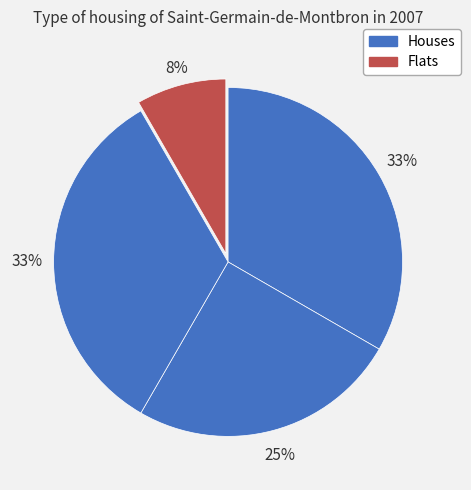

How many slices are in this pie chart?

4